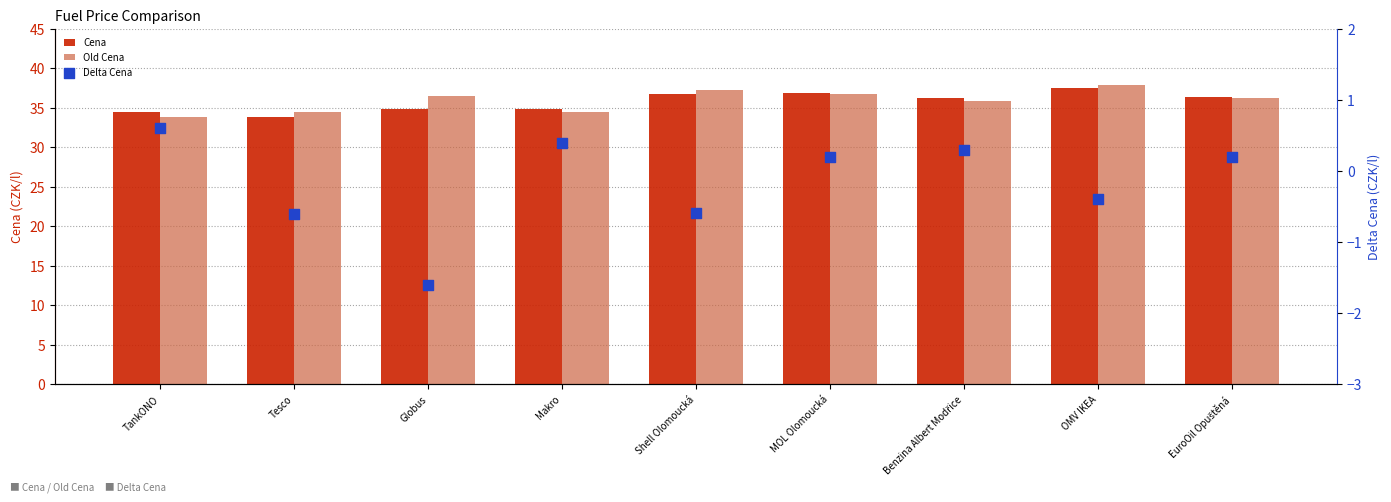

Which series reaches the minimum Y coordinate?

Delta Cena